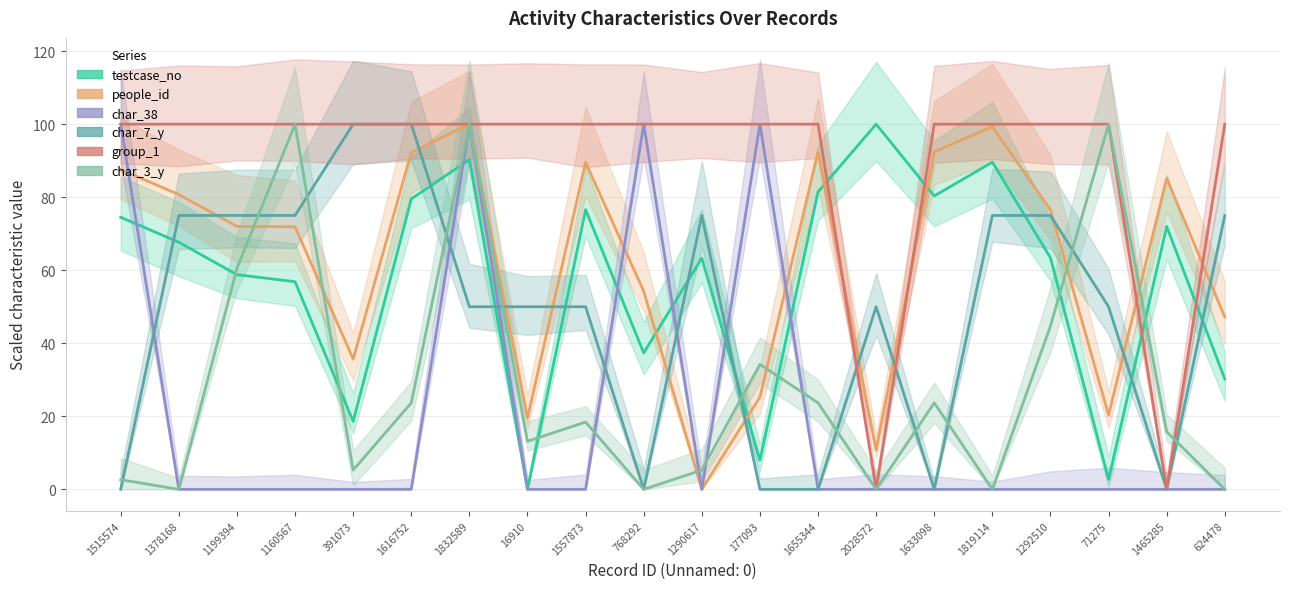

Which category has the highest value in the char_7_y series?

391073